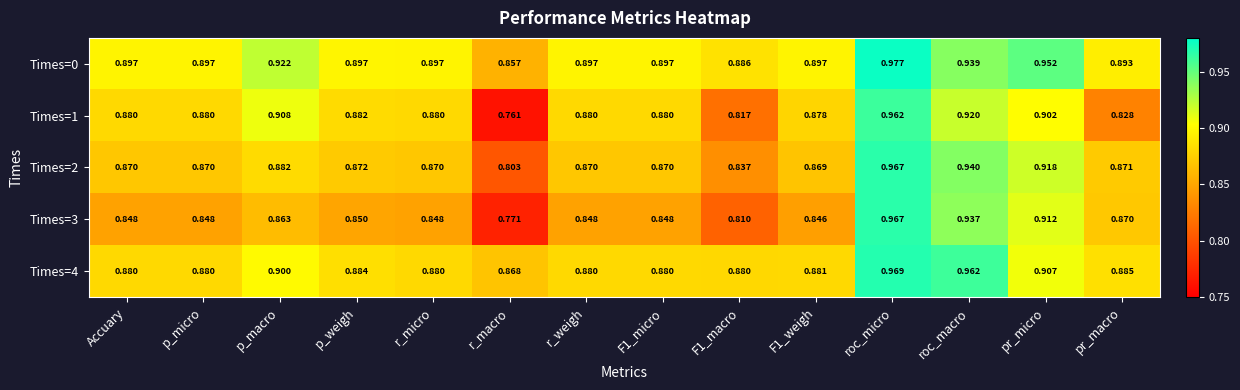

Which label corresponds to the smallest value in the chart?

r_macro